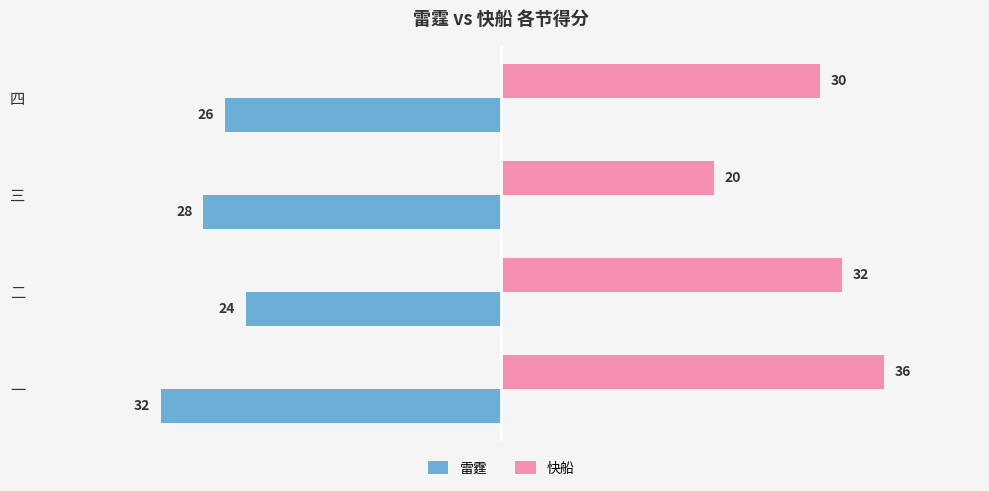

How many 快船 values are between 30 and 36?

3